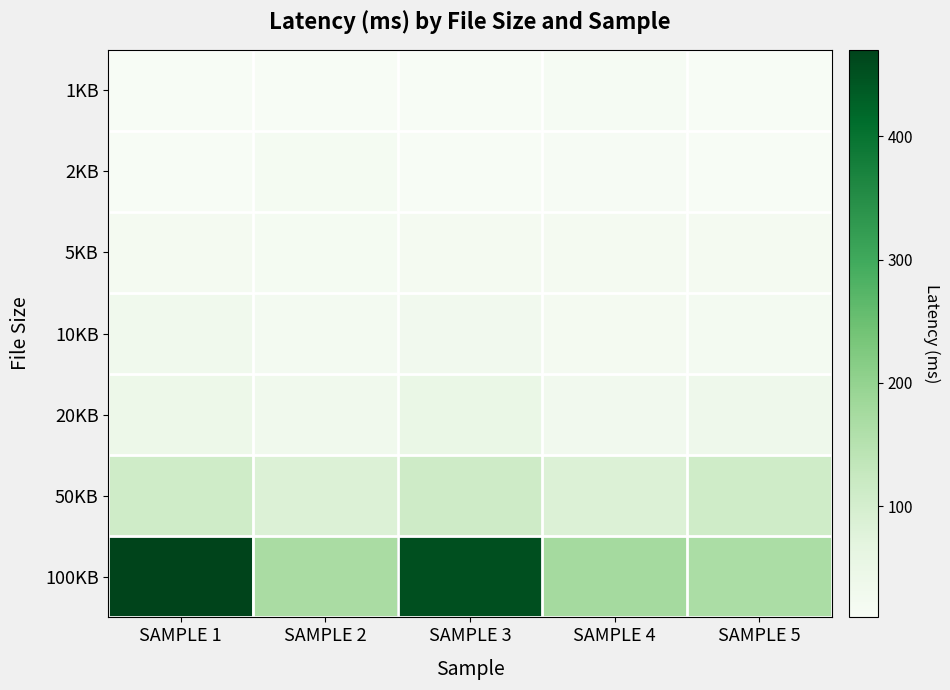

Reading left to right, transcribe all the data shown in this chart.

1KB: SAMPLE 1=10	SAMPLE 2=10	SAMPLE 3=10	SAMPLE 4=17	SAMPLE 5=11
2KB: SAMPLE 1=11	SAMPLE 2=18	SAMPLE 3=11	SAMPLE 4=12	SAMPLE 5=11
5KB: SAMPLE 1=20	SAMPLE 2=18	SAMPLE 3=20	SAMPLE 4=19	SAMPLE 5=20
10KB: SAMPLE 1=31	SAMPLE 2=21	SAMPLE 3=29	SAMPLE 4=20	SAMPLE 5=22
20KB: SAMPLE 1=42	SAMPLE 2=30	SAMPLE 3=50	SAMPLE 4=28	SAMPLE 5=38
50KB: SAMPLE 1=110	SAMPLE 2=85	SAMPLE 3=111	SAMPLE 4=84	SAMPLE 5=109
100KB: SAMPLE 1=470	SAMPLE 2=169	SAMPLE 3=453	SAMPLE 4=176	SAMPLE 5=168